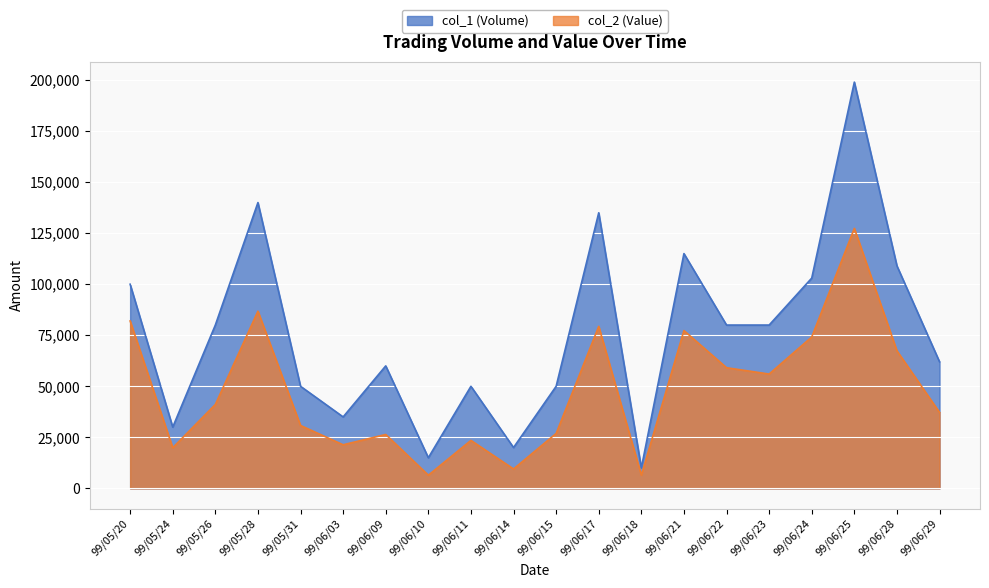

List the labels in order of col_1 (Volume) value, smallest first.

99/06/18, 99/06/10, 99/06/14, 99/05/24, 99/06/03, 99/05/31, 99/06/11, 99/06/15, 99/06/09, 99/06/29, 99/05/26, 99/06/22, 99/06/23, 99/05/20, 99/06/24, 99/06/28, 99/06/21, 99/06/17, 99/05/28, 99/06/25